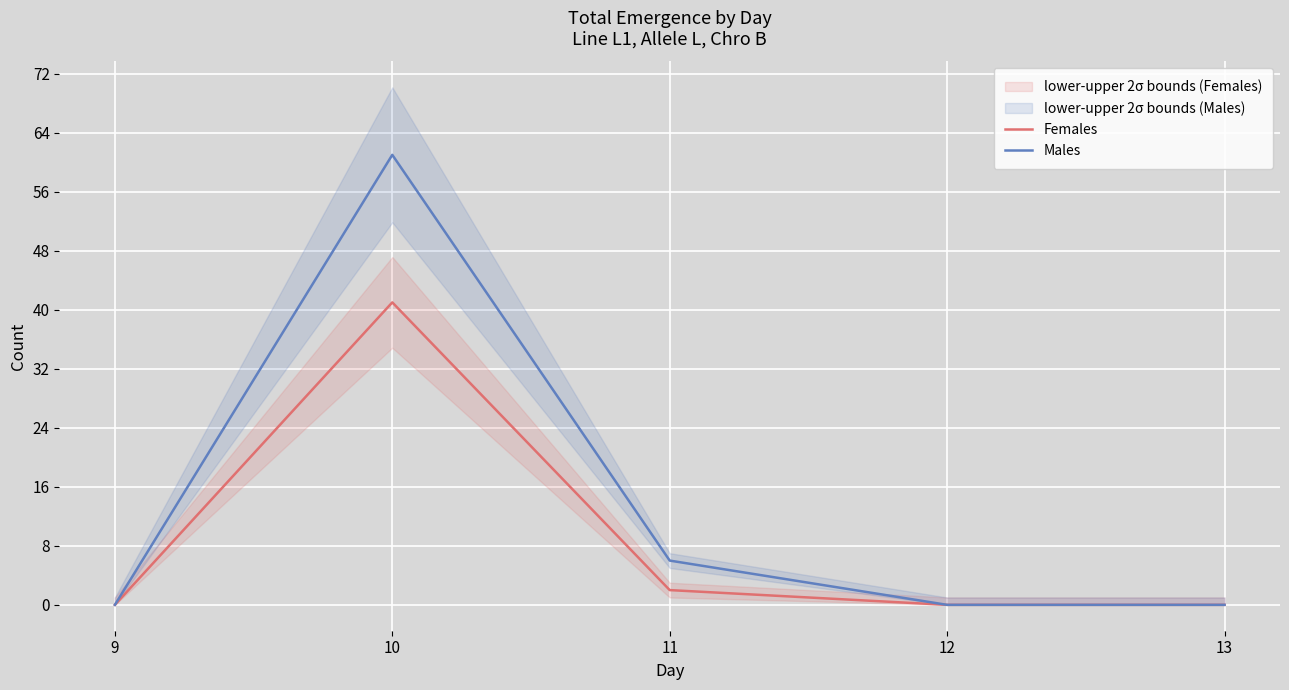

Which series has the largest range (max minus min)?

Males